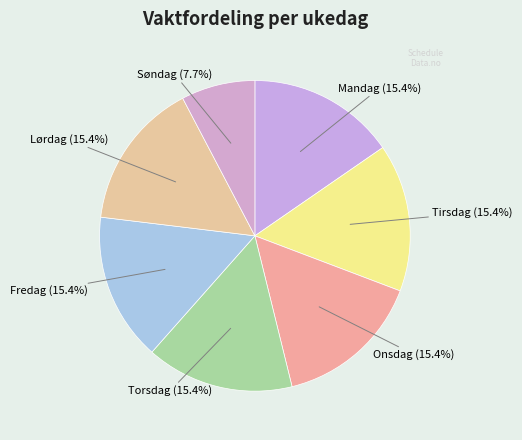

How many slices are in this pie chart?

7